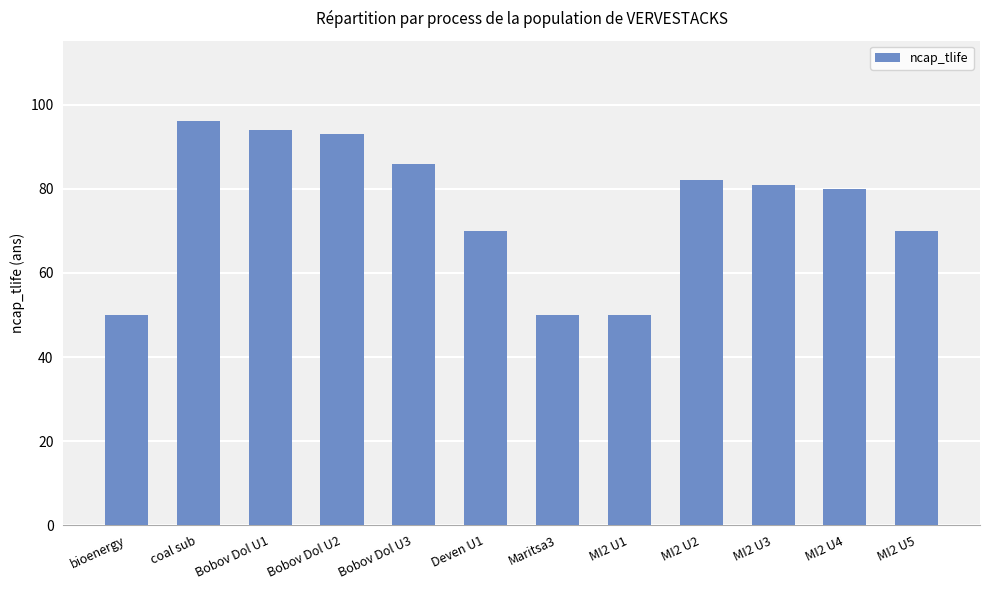

What is the sum of the values at Deven U1 and Bobov Dol U3?

156